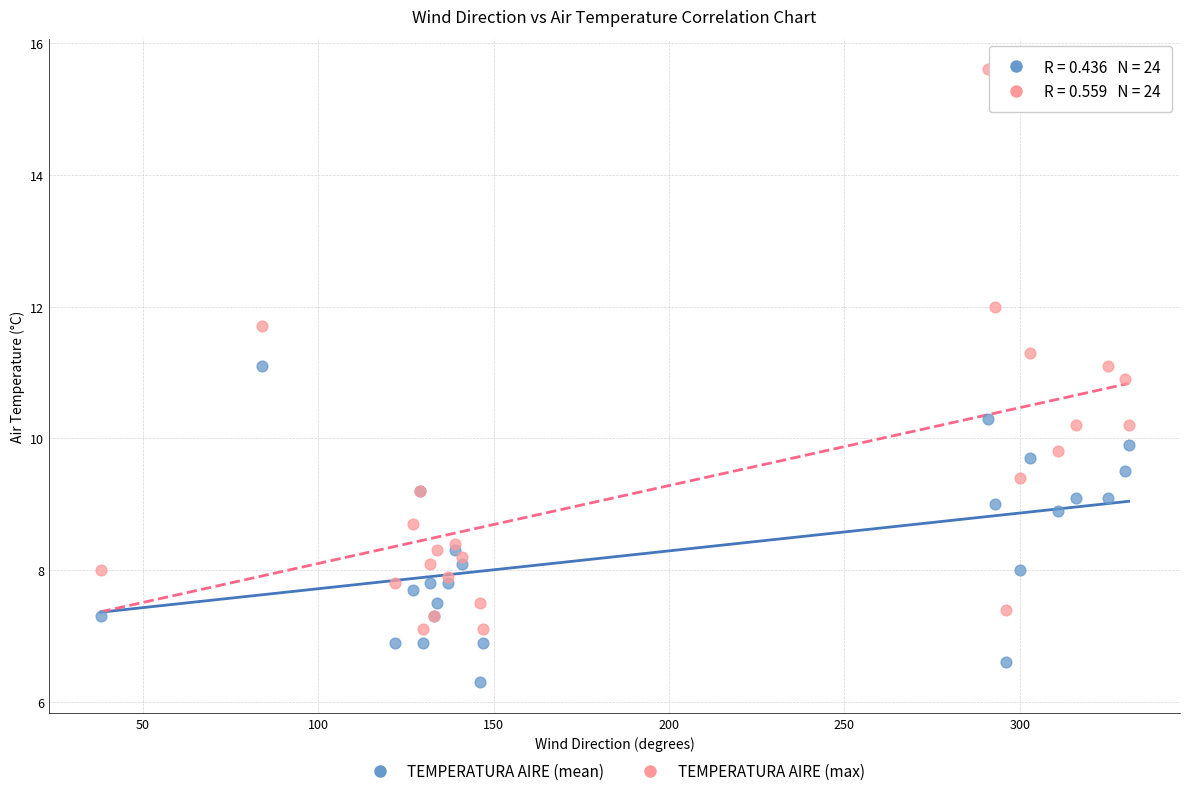

Which series has the largest Y range (max minus min)?

TEMPERATURA AIRE (max)